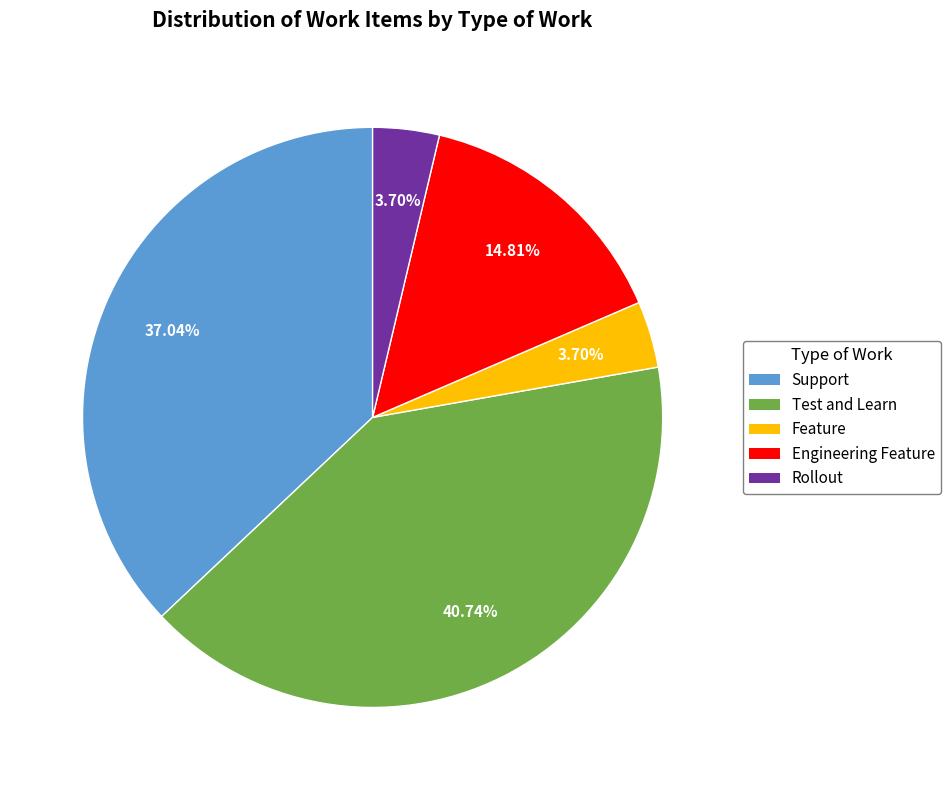

Which category has the biggest portion of the pie?

Test and Learn